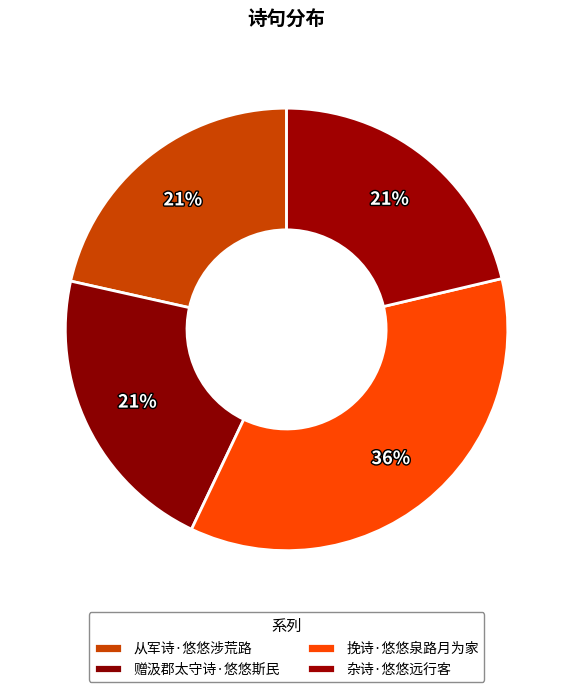

Which has a higher value, 杂诗·悠悠远行客 or 赠汲郡太守诗·悠悠斯民?

赠汲郡太守诗·悠悠斯民